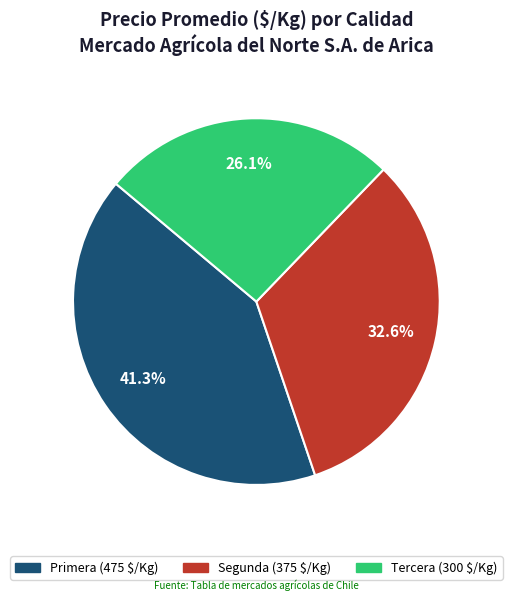

Is Primera the majority of the pie?

No